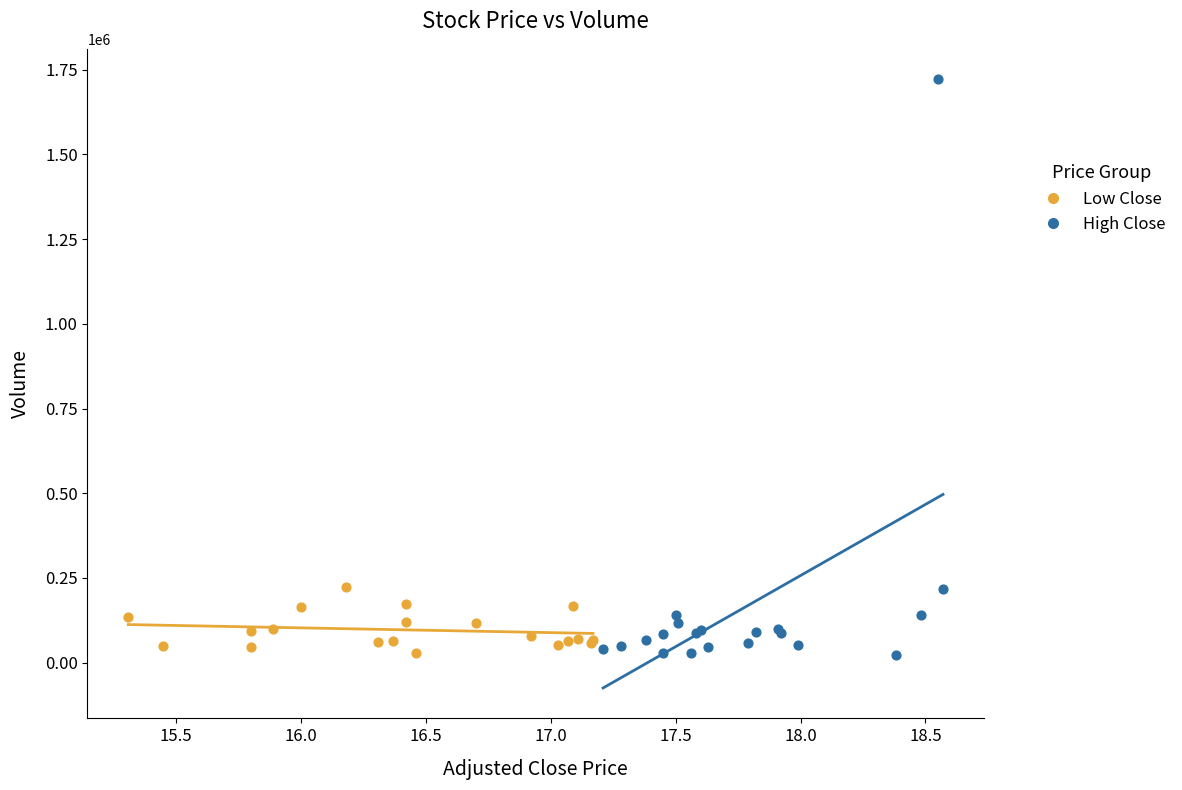

Which series contains the highest Y value?

High Close